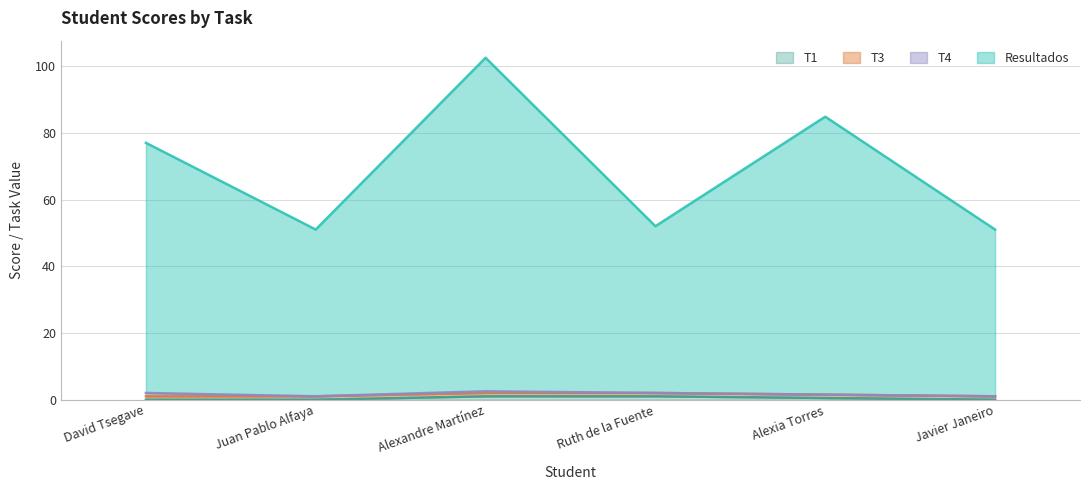

At which category is the sum across all series the highest?

Alexandre Martínez